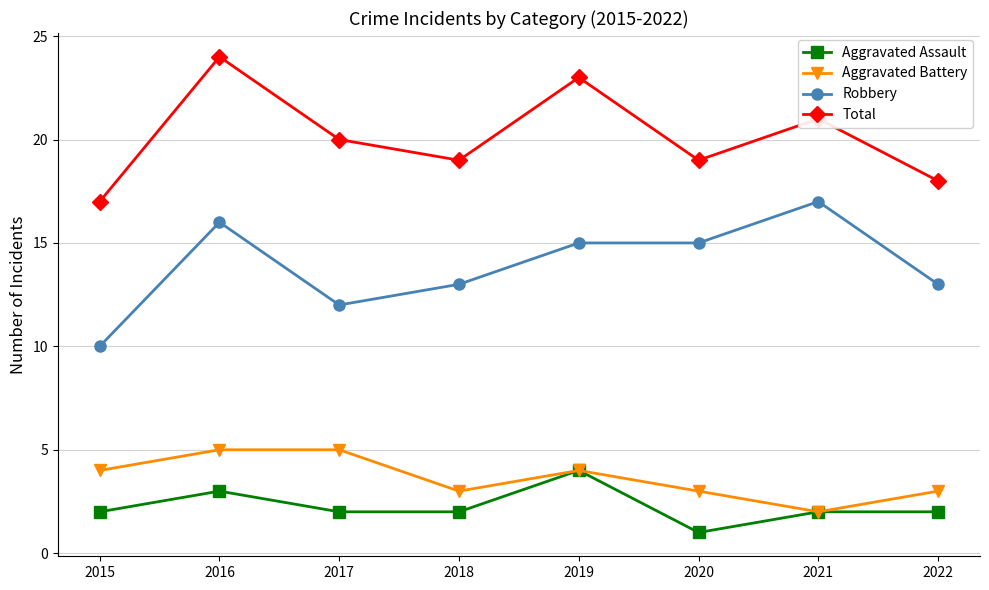

At which label does Robbery first exceed 15?

2016